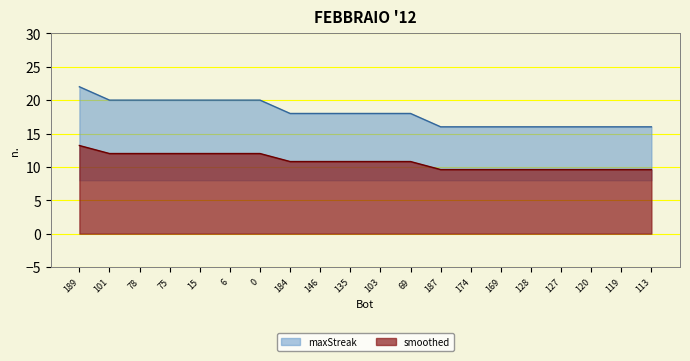

What is the approximate value at 75?

20